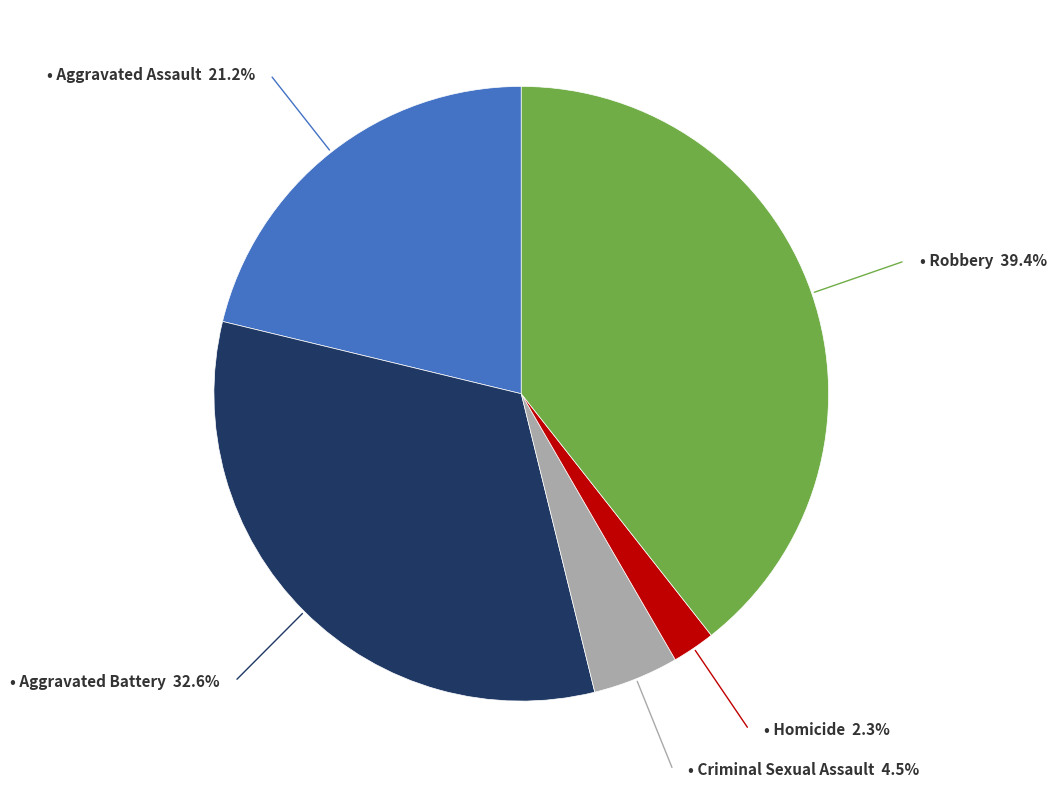

Does any single category account for the majority?

No